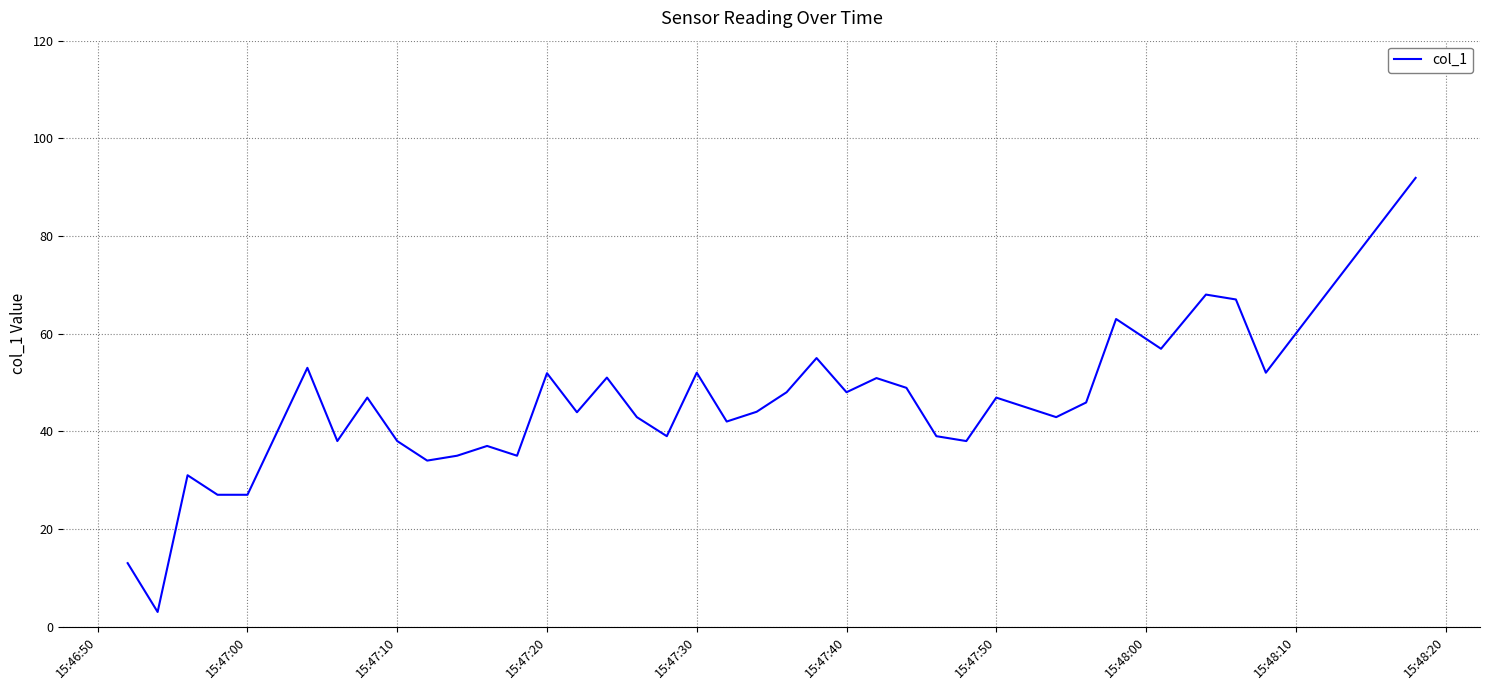

What is the smallest value displayed?

3.0